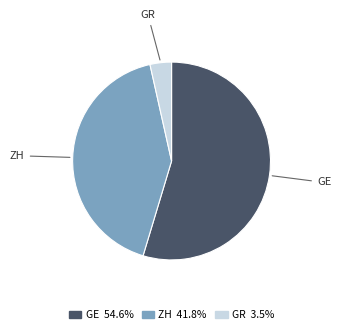

Does GR account for over 50% of the chart?

No